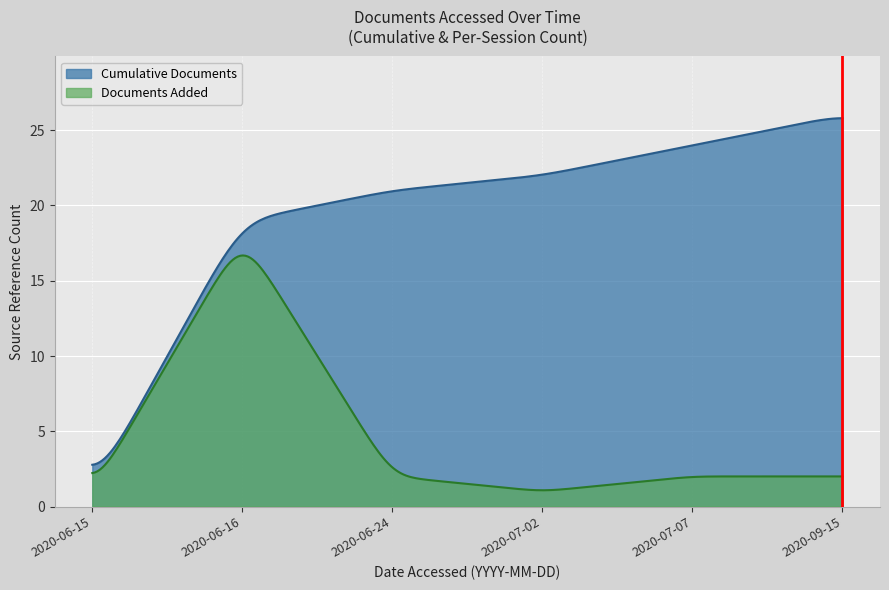

At which label does Cumulative Documents first exceed 22?

2020-07-07